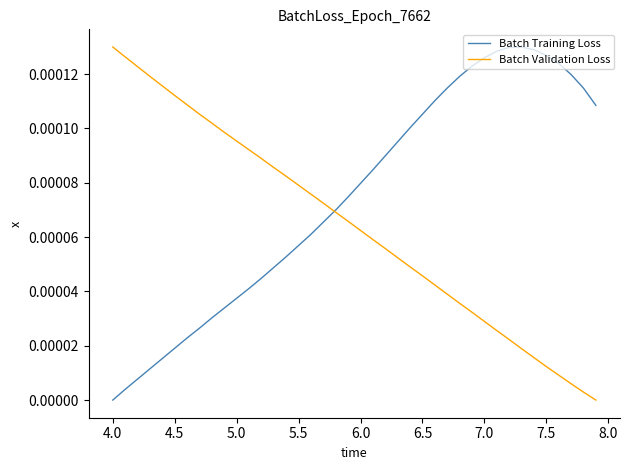

Which series has the largest total across all categories?

Batch Training Loss